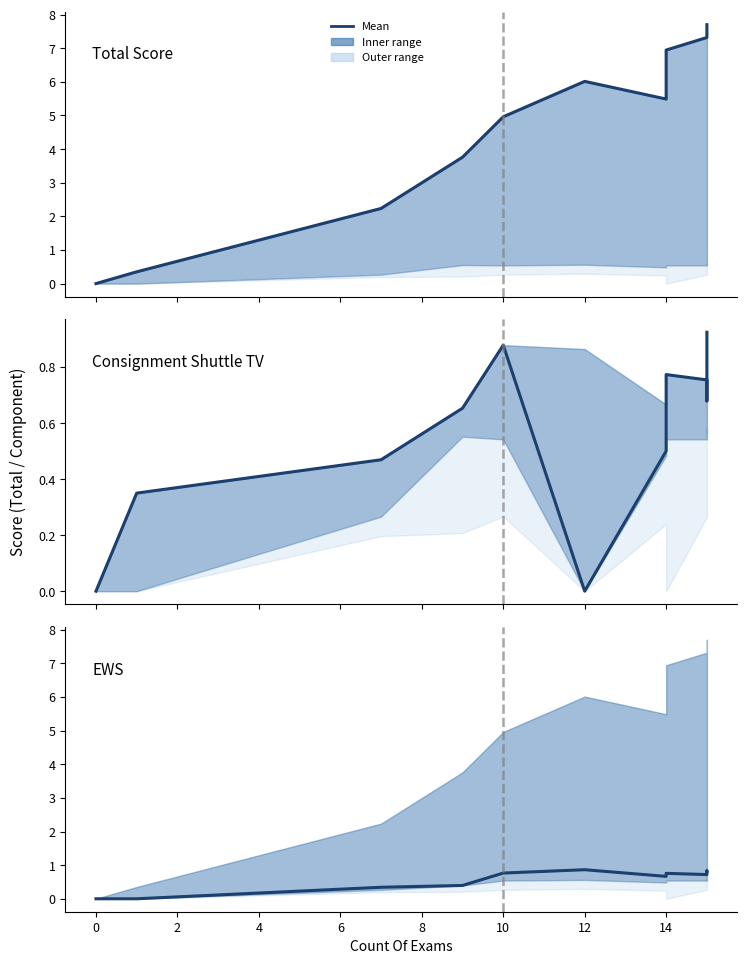

What is the value of the Total point at the 2nd from the left?

0.3